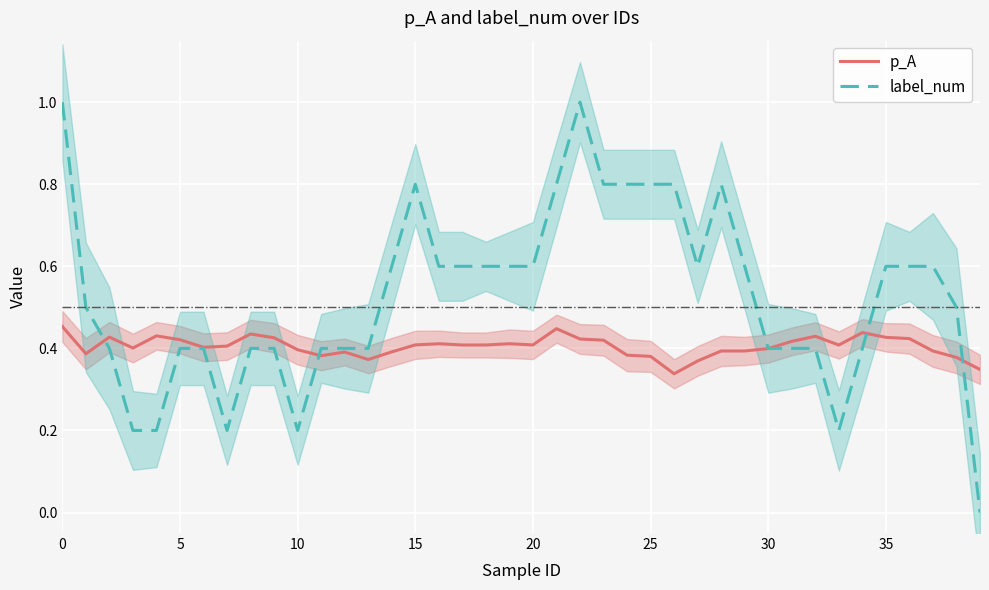

Which category has the lowest value in the label_num series?

39